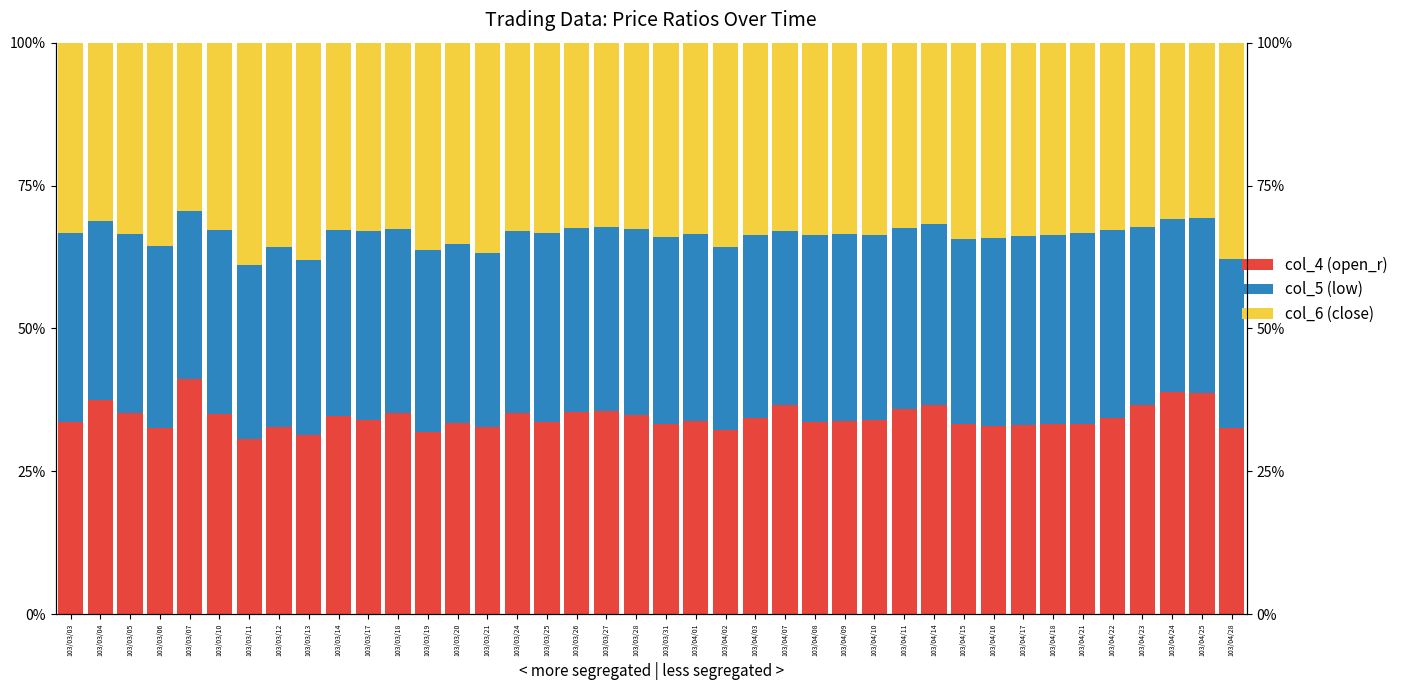

Where is col_5 (low) nearest to the value 31?

103/04/23